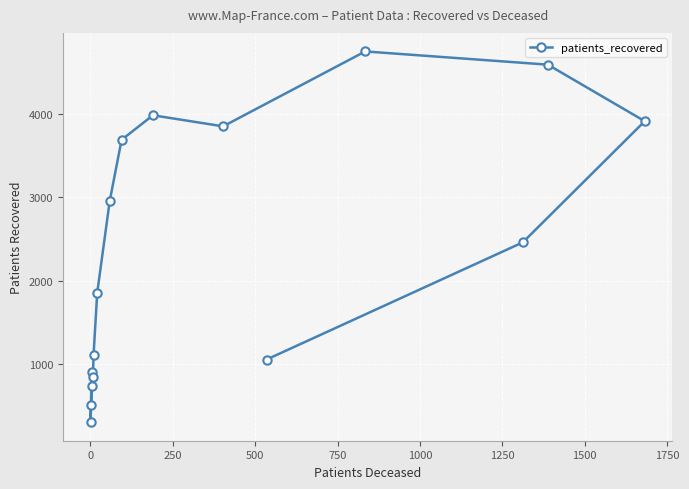

What is the difference between the second highest and minimum values?

4295